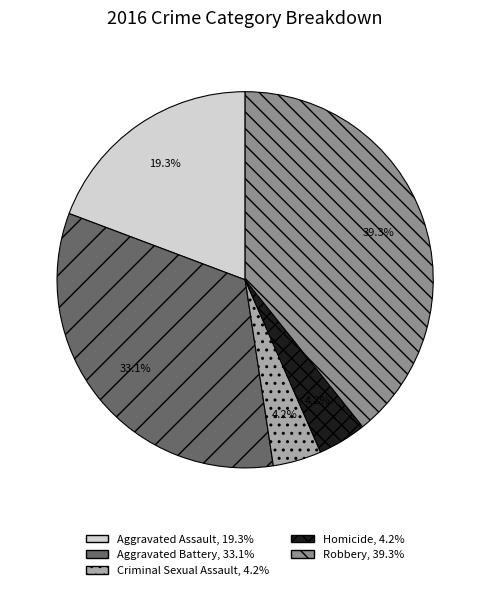

Is there a majority slice in this chart?

No